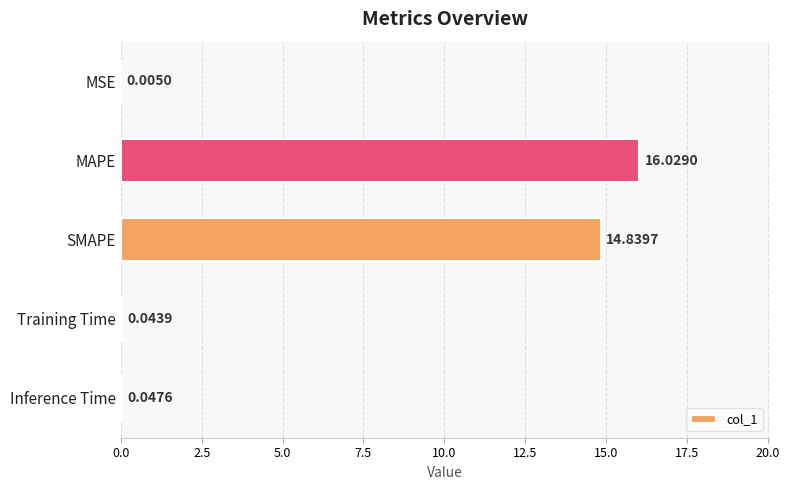

What is the sum of the values at SMAPE and MAPE?

30.9